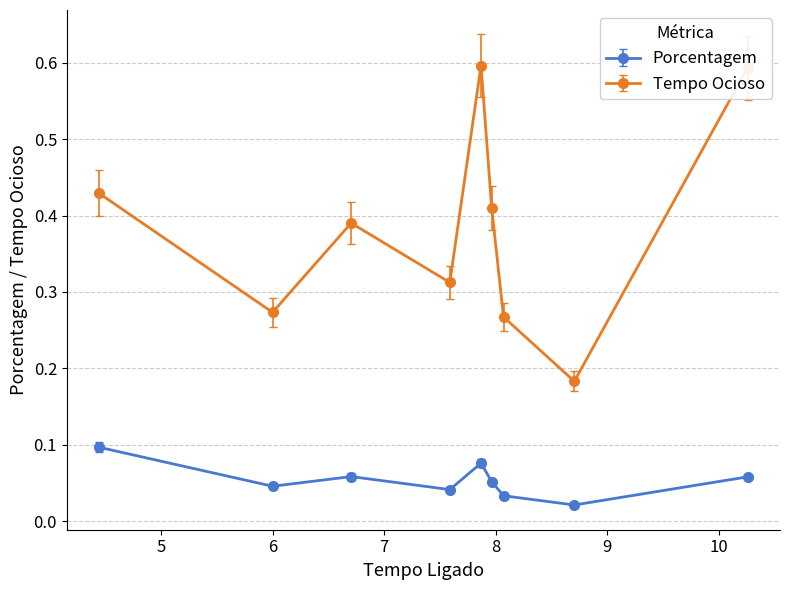

How many interior local peaks does the Tempo Ocioso series have?

2